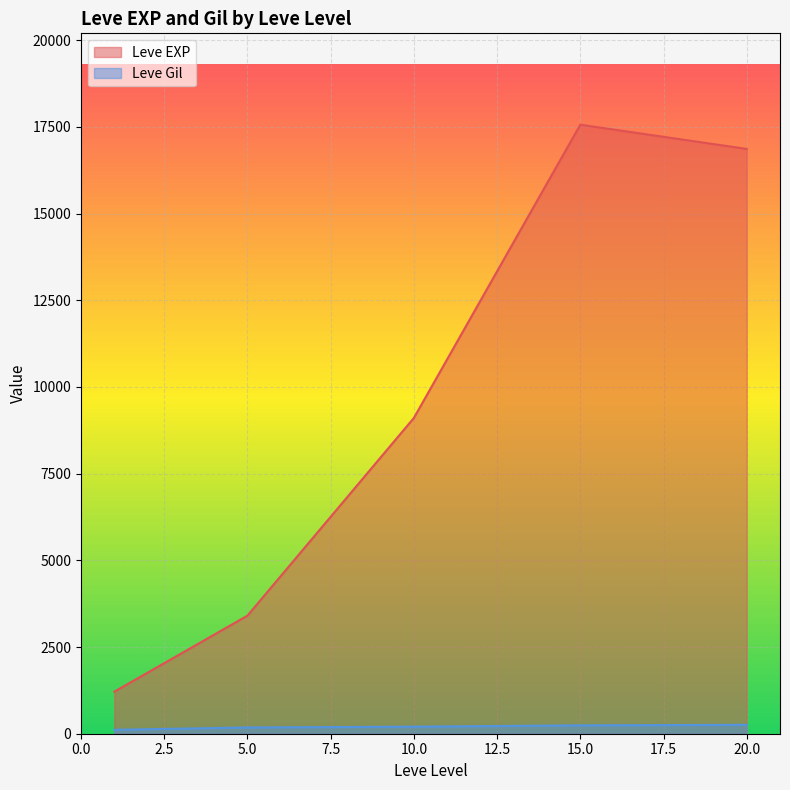

True or false: Leve EXP and Leve Gil cross at least once.

False